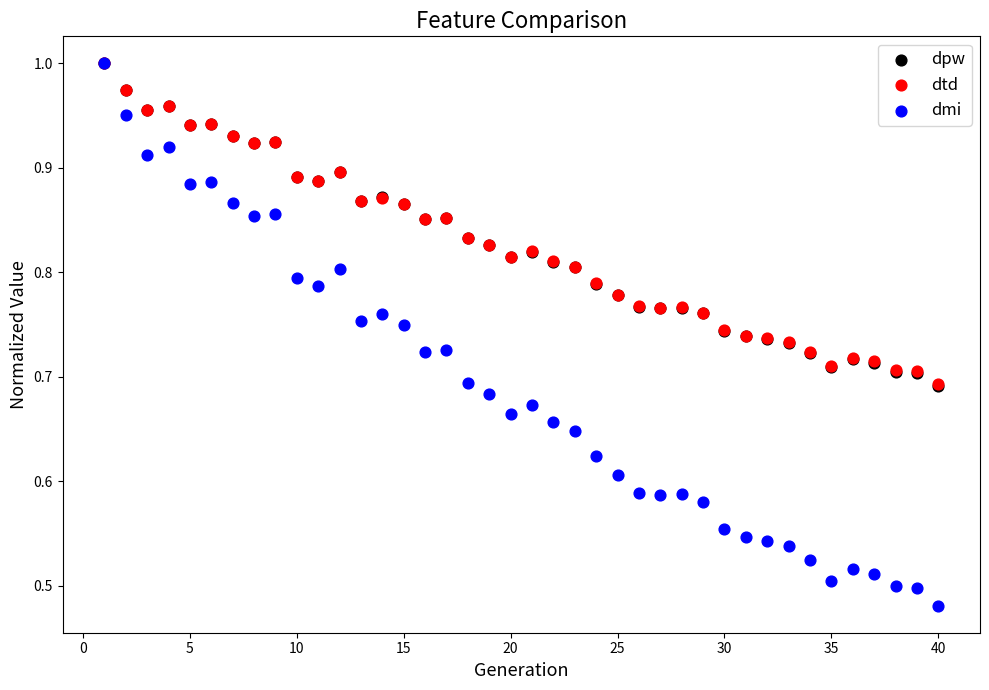

What are all the series names shown in the legend?

dpw, dtd, dmi